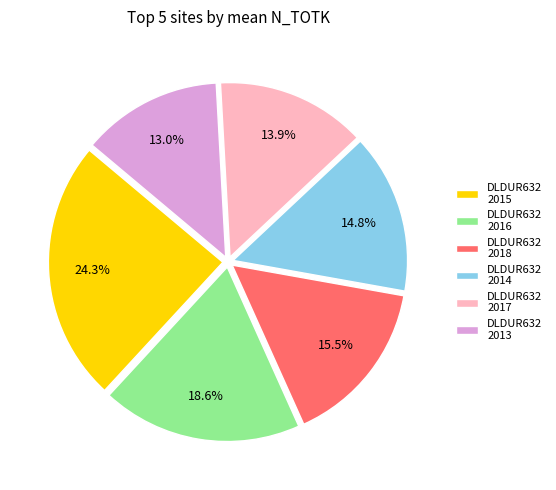

Approximately how many times larger is the value at DLDUR632 2017 compared to DLDUR632 2014?

0.9